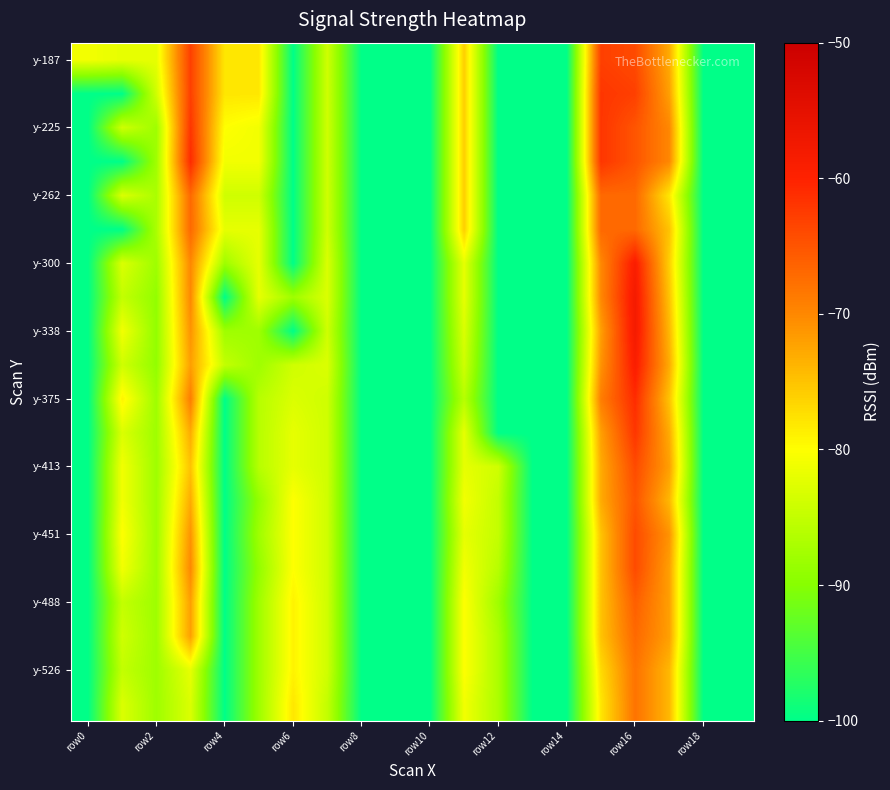

What is the minimum value shown in the chart?

-100